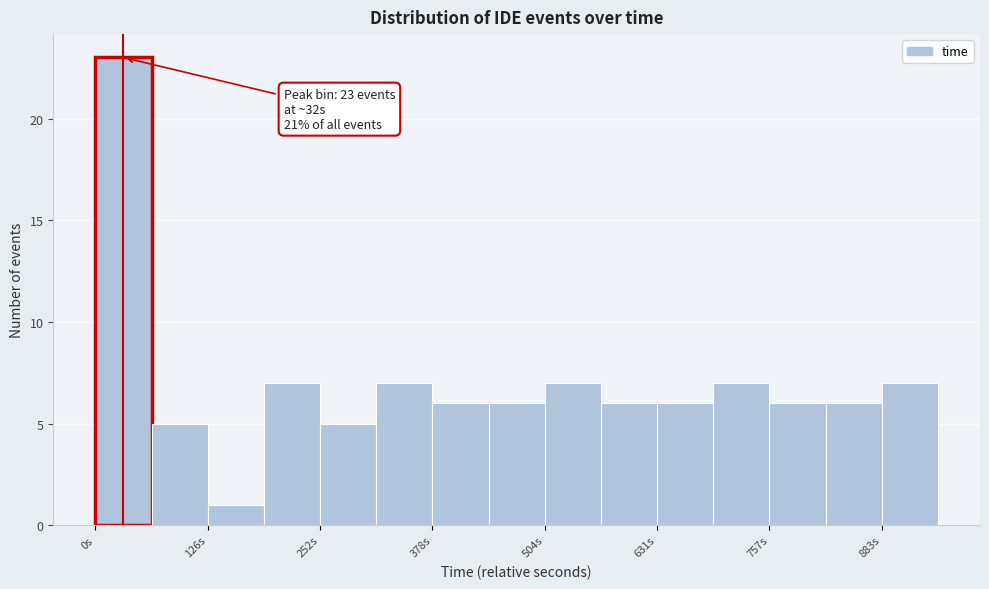

Read against the x-axis, roughly where is the centre of the tallest bar?

40